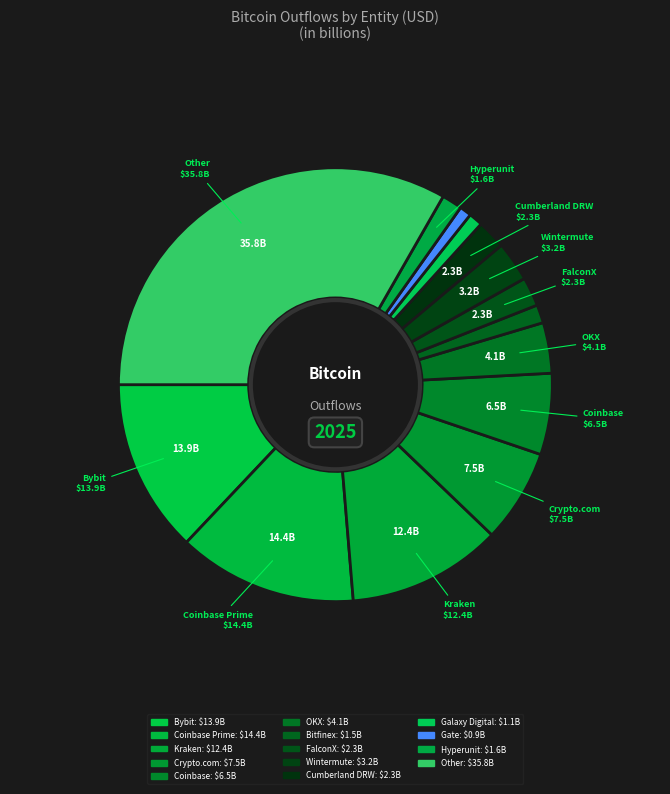

How many slices are in this pie chart?

14